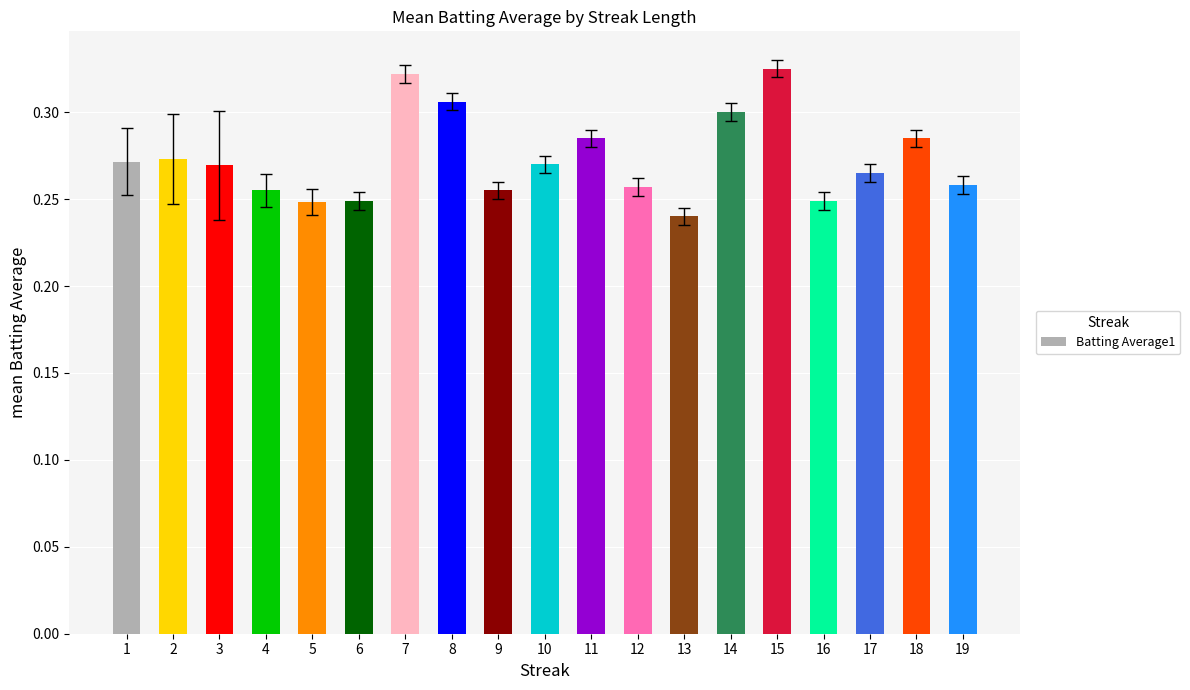

What is the sum of all values?

5.2